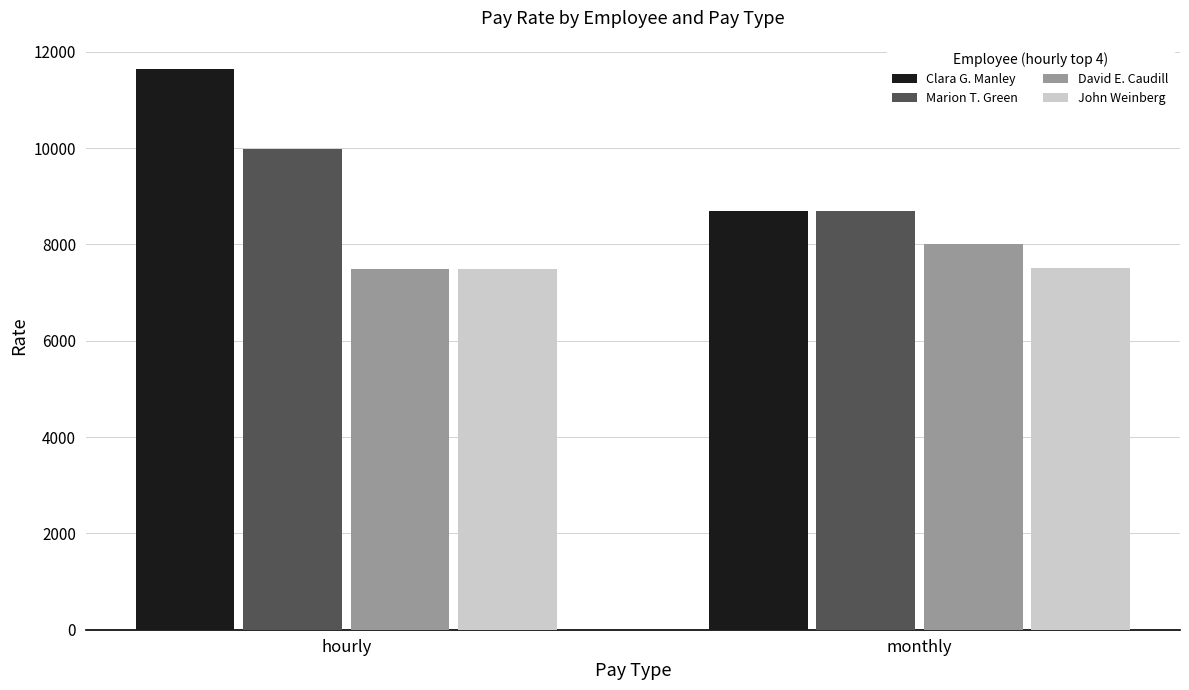

Which series has the largest total across all categories?

Clara G. Manley